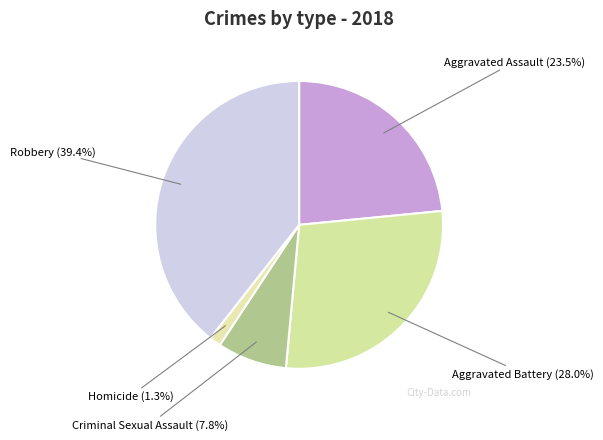

What is the total percentage of Criminal Sexual Assault and Homicide?

9.1%